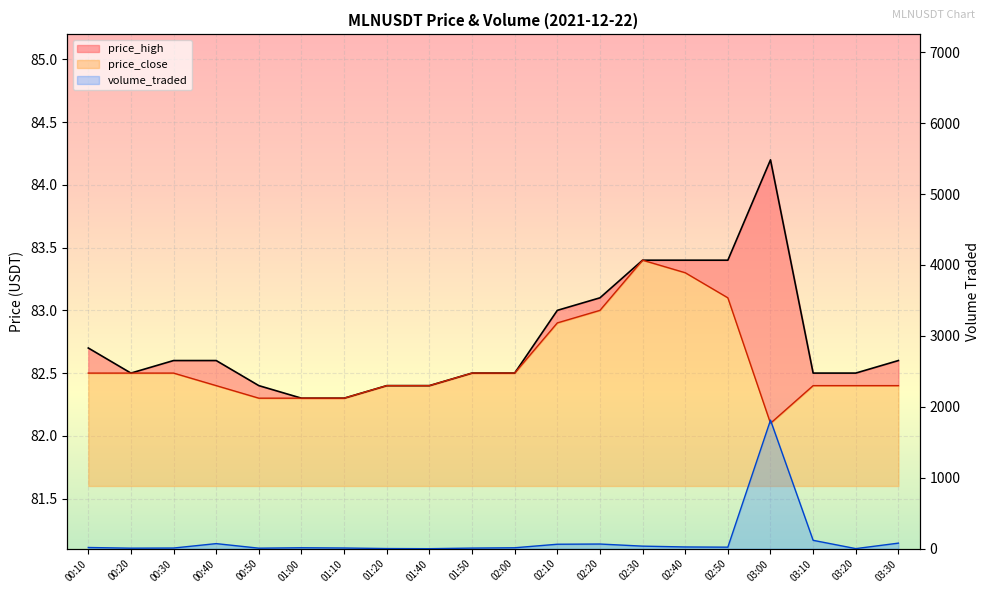

What is the minimum value shown in the chart?

0.2